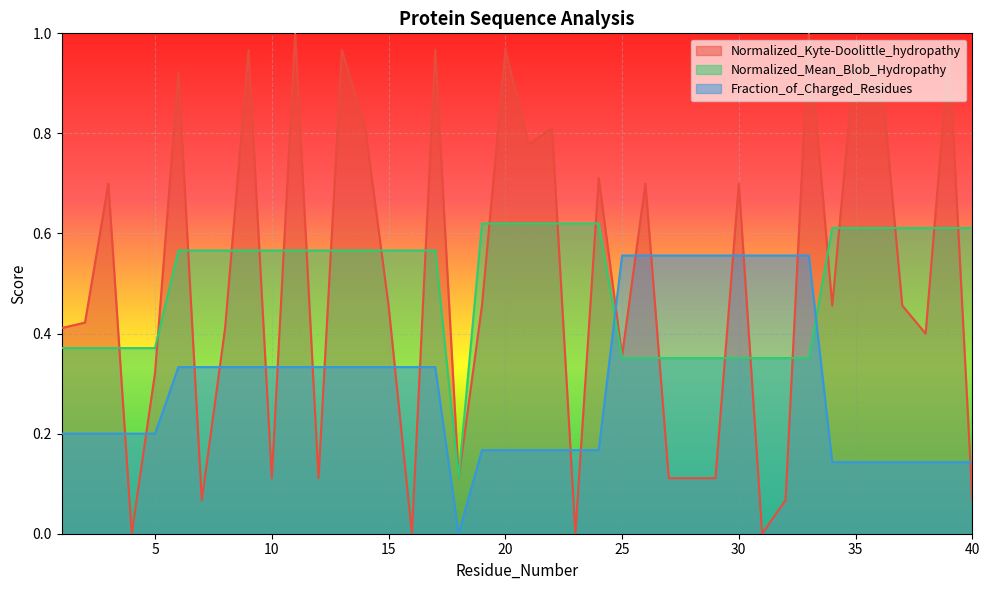

What is the value of the Fraction_of_Charged_Residues point at the 19th from the left?

0.2